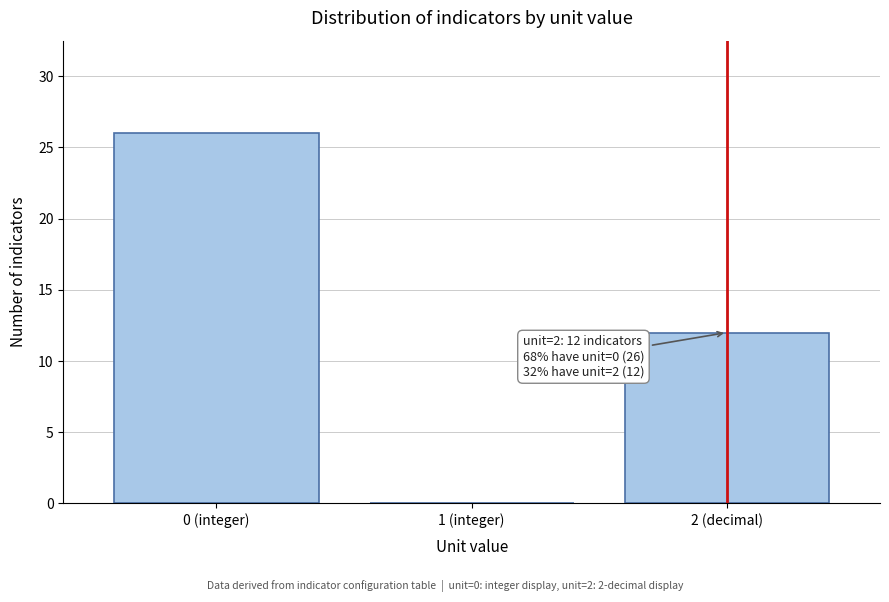

Reading right to left, list all the values displayed in this chart.

2 (decimal)=12	1 (integer)=0	0 (integer)=26